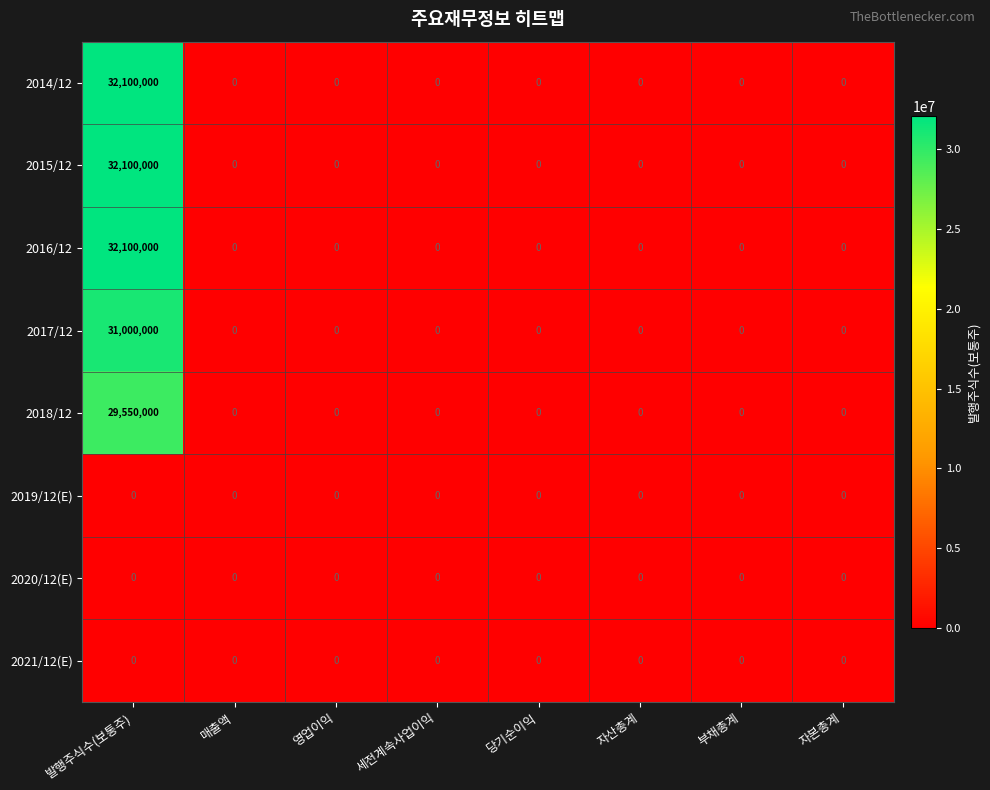

What is the average value of the 2016/12 series?

4012500